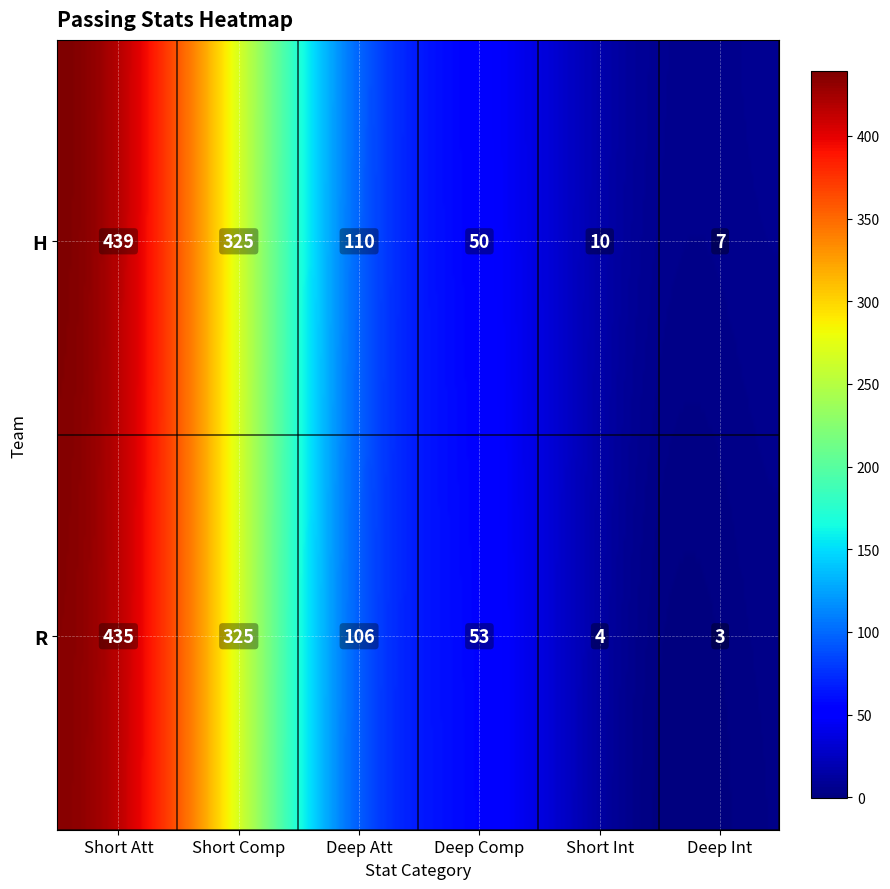

Rank the categories by R value from lowest to highest.

Deep Int, Short Int, Deep Comp, Deep Att, Short Comp, Short Att